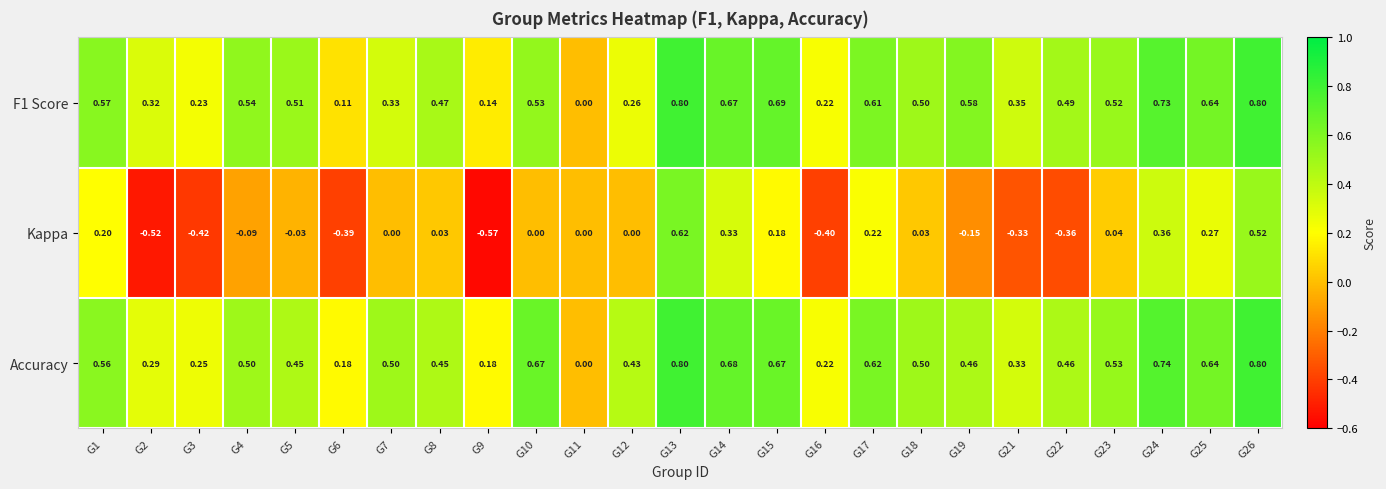

Which series has the widest spread of values?

Kappa